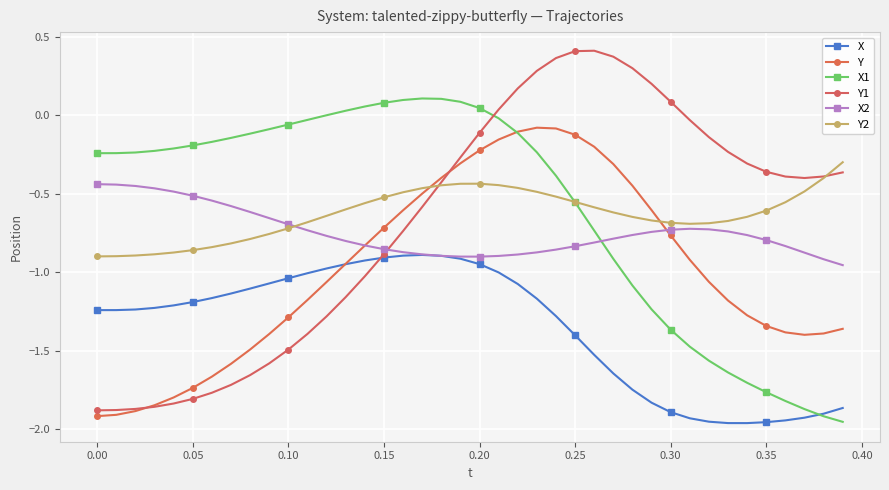

How many data points in Y1 are above 0?

10